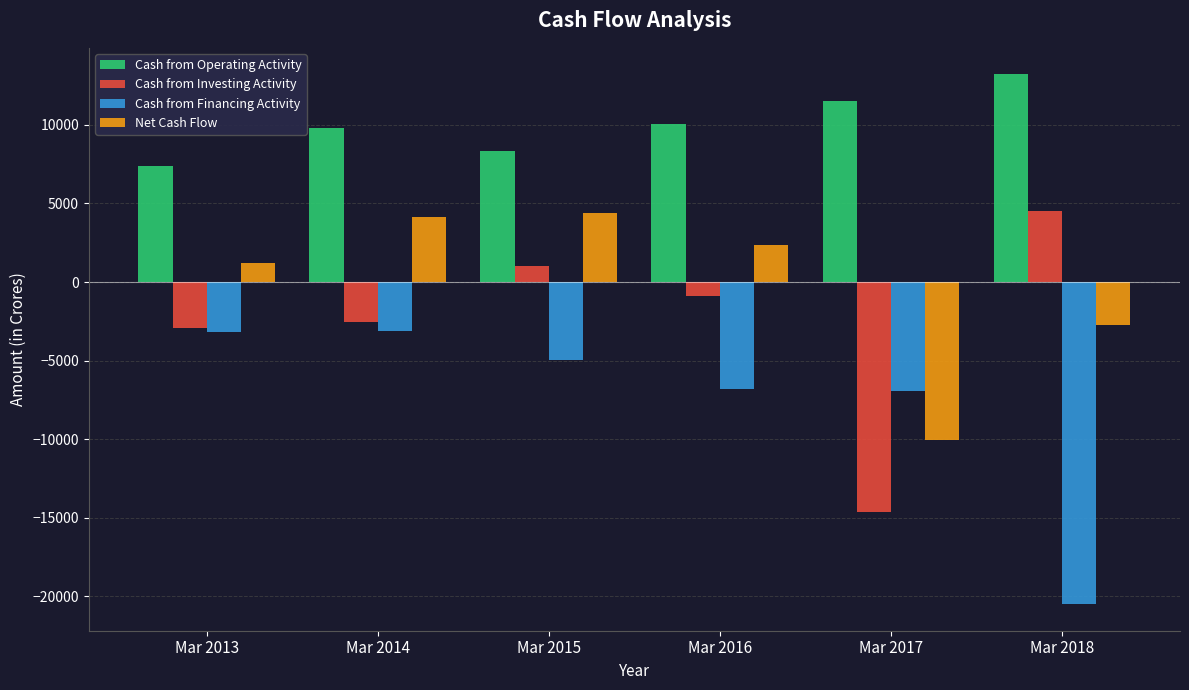

What is the minimum value shown in the chart?

-20505